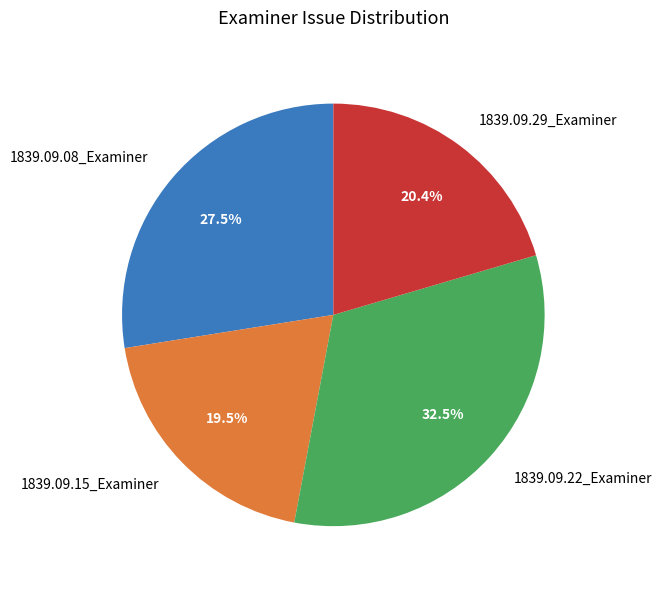

To the nearest percent, what is the combined percentage of 1839.09.29_Examiner and 1839.09.22_Examiner?

53%